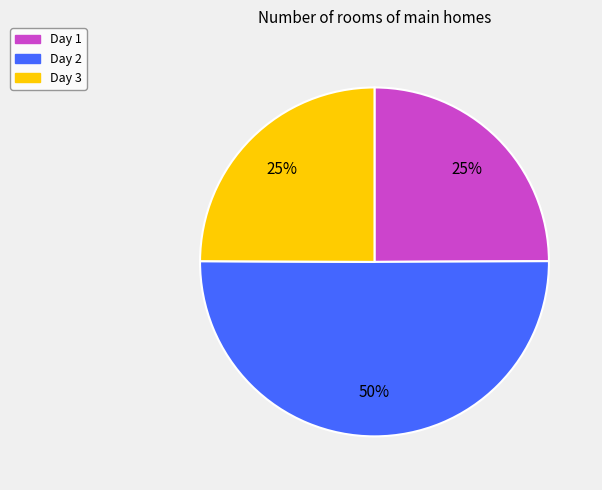

Combined, do Day 1 and Day 2 account for over 50%?

Yes